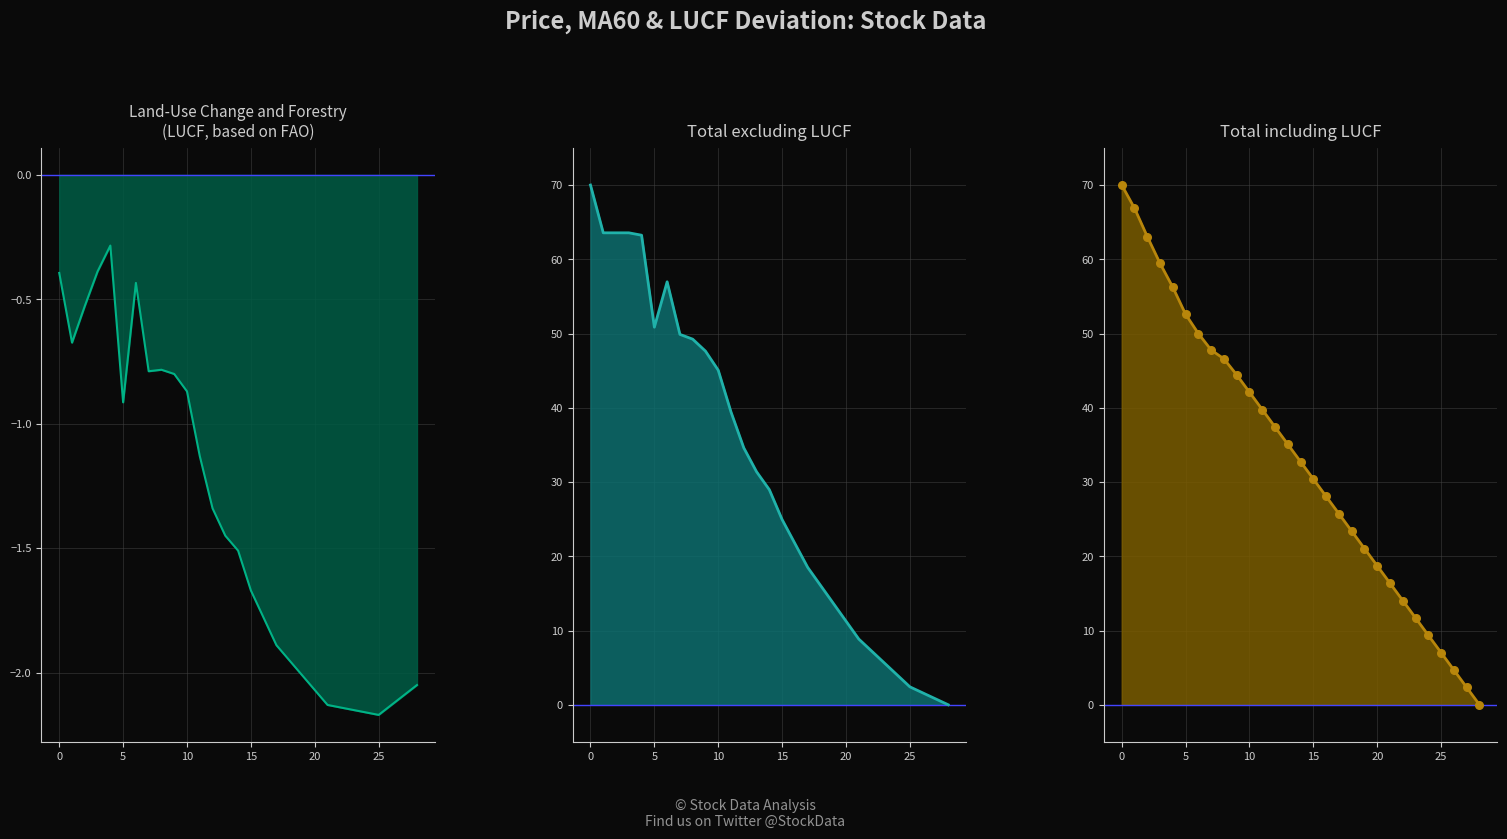

Is the value of MA60 line at 18 greater than the value of MA60 dots at 11?

No